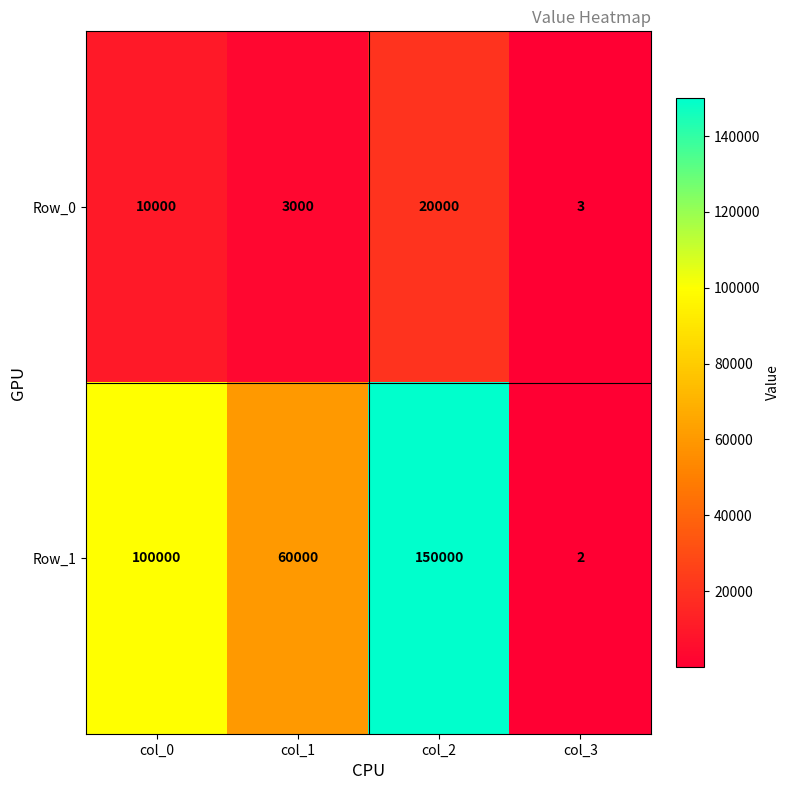

Rank the series by their average value, from lowest to highest.

Row_0, Row_1